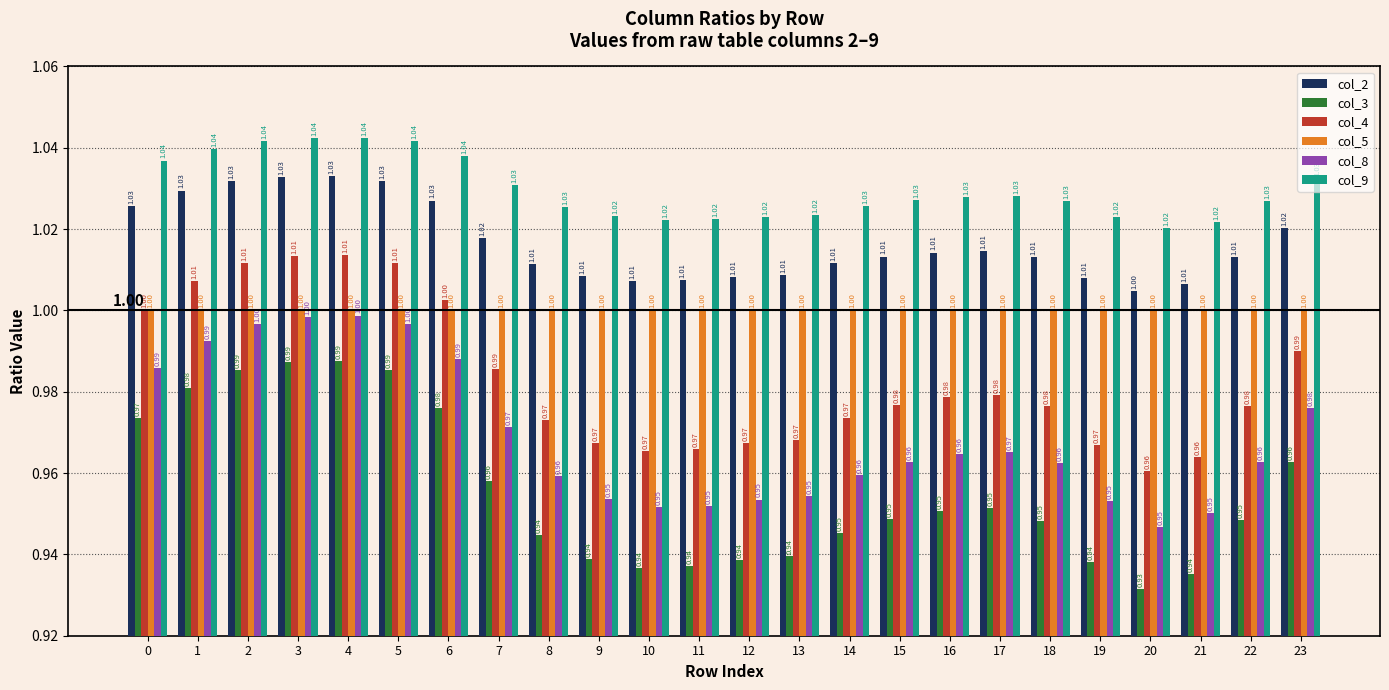

What is the value of the col_2 bar at the 10th from the left?

1.0